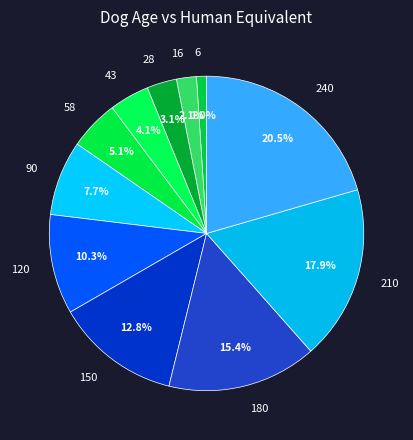

To the nearest percent, what percentage of the pie is 210?

18%